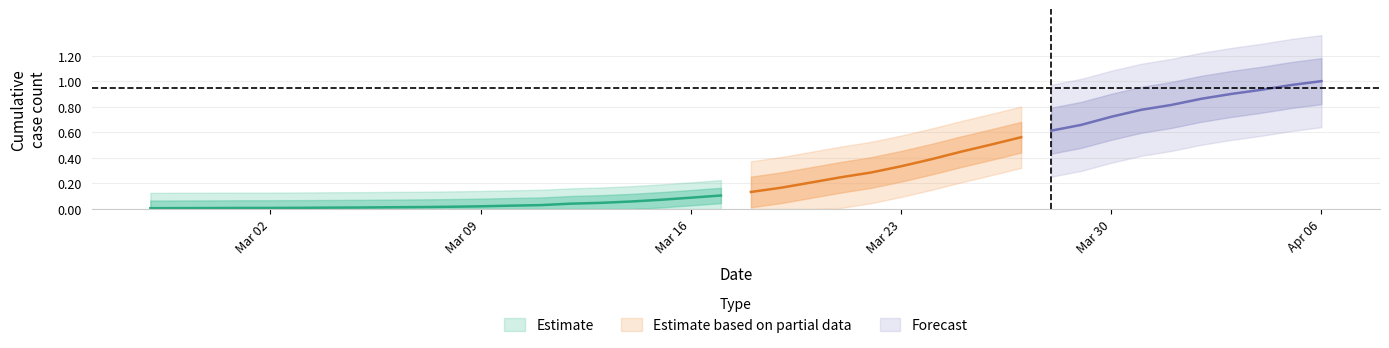

The value at 2020-03-11 is 0.0. True or false?

True